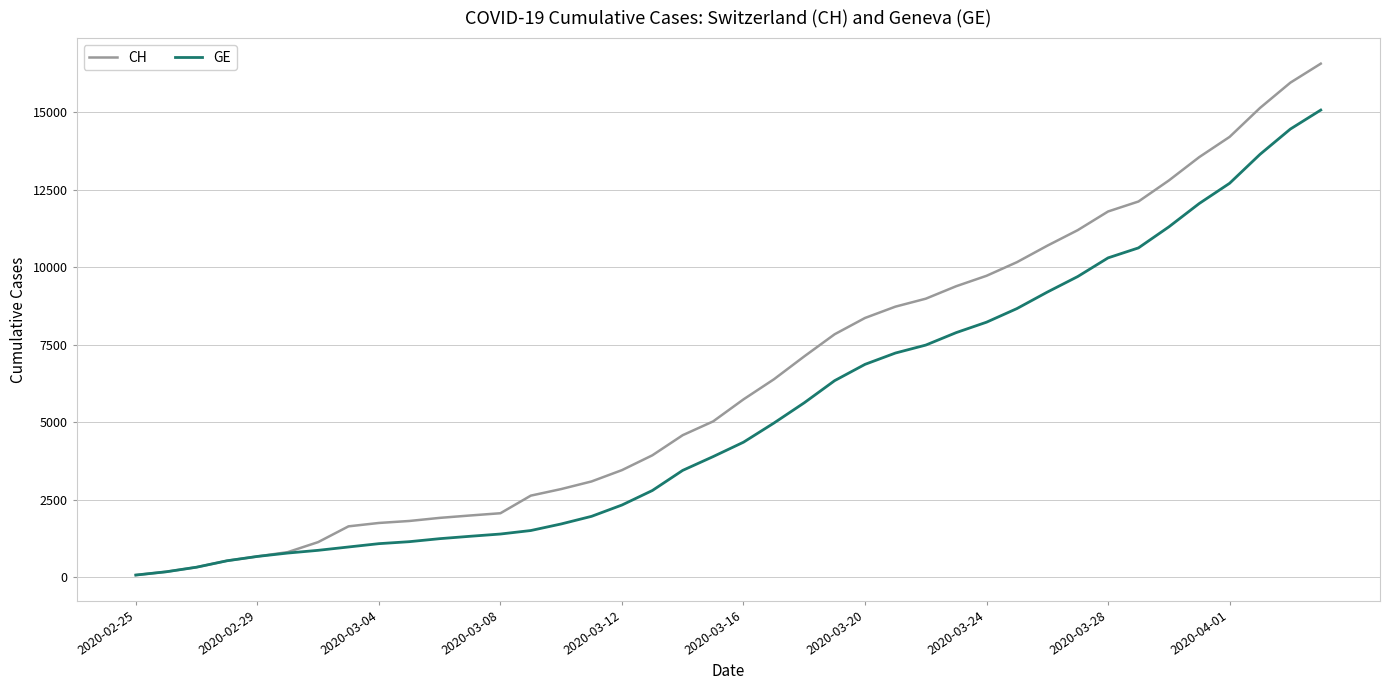

Rank the series by their maximum value, from lowest to highest.

GE, CH